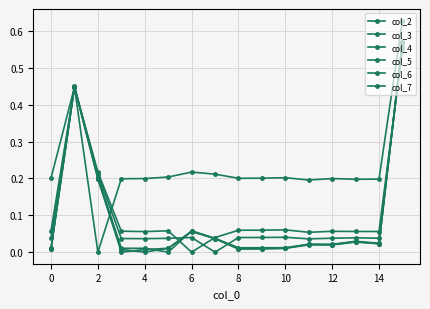

Is this an area chart (filled region under the line)?

No